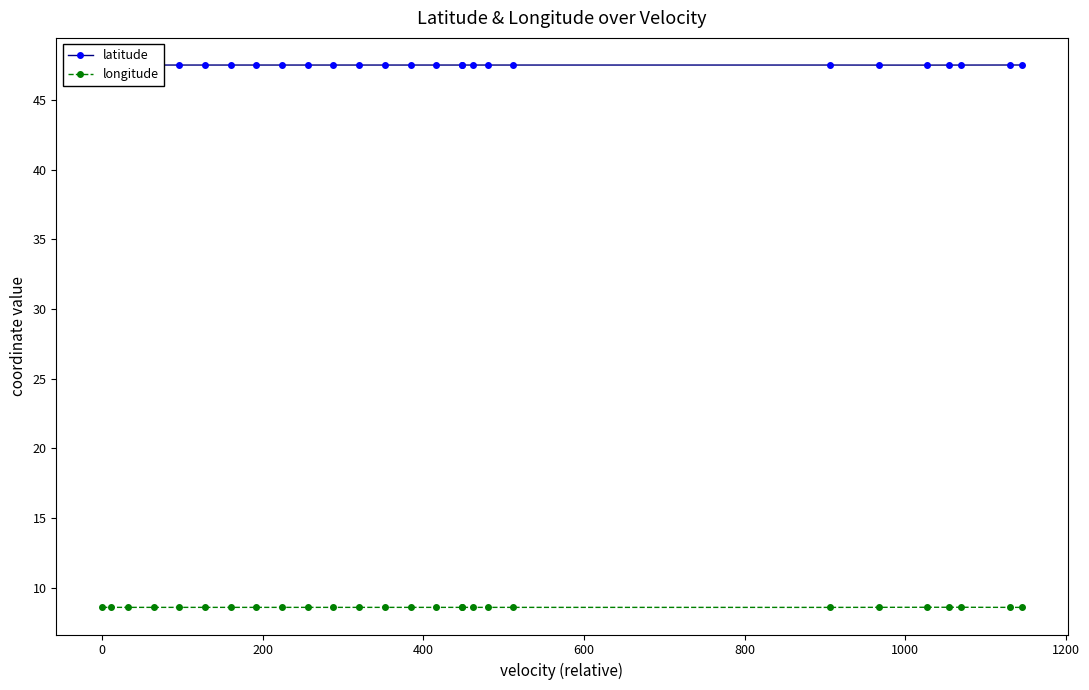

Does the chart have visible grid lines?

No